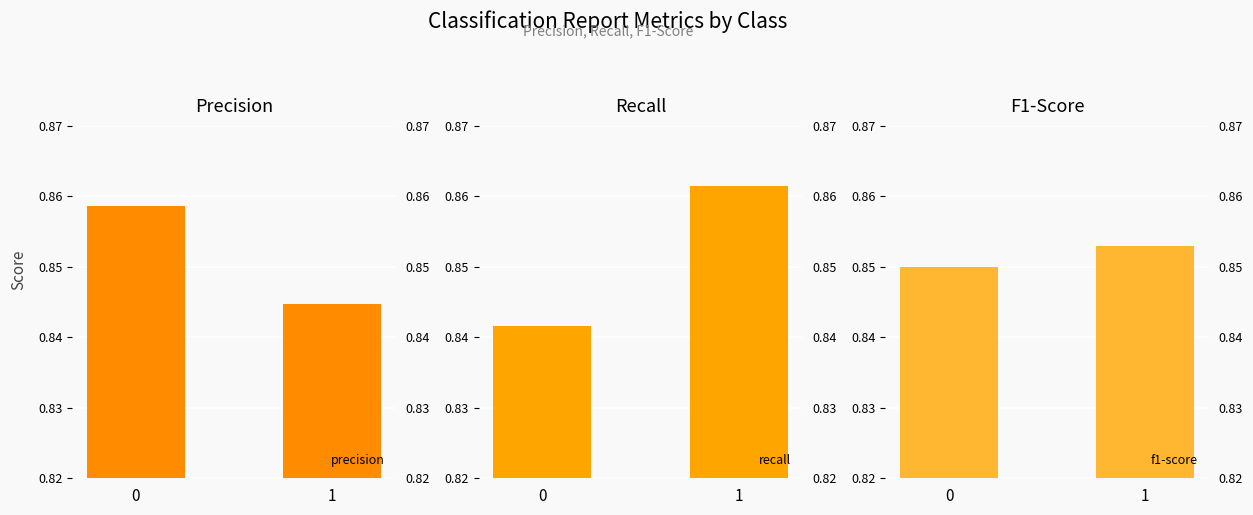

Reading left to right, extract all data points from this chart.

precision: 0=0.9	1=0.8
recall: 0=0.8	1=0.9
f1-score: 0=0.8	1=0.9